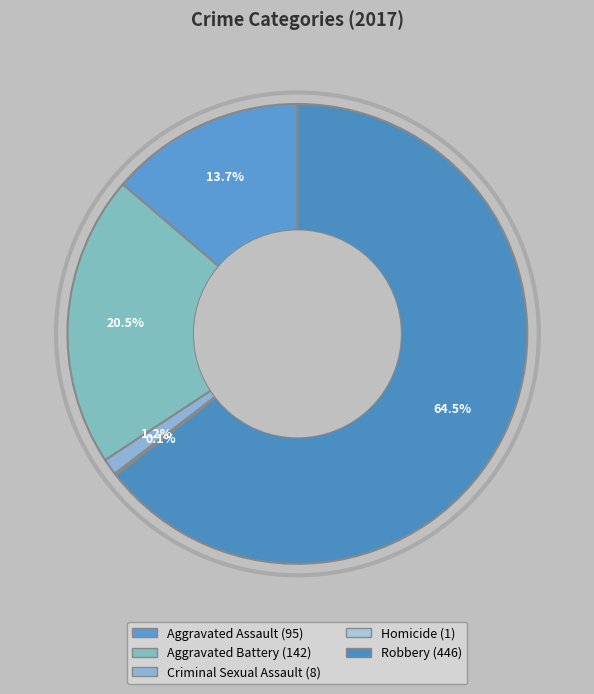

Which slice represents more than half of the pie?

Robbery